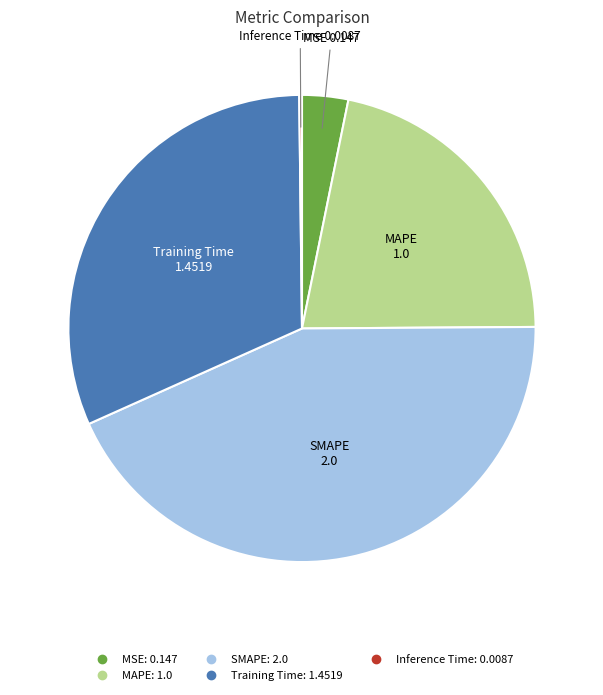

Is it true that MSE is 3% of the pie?

True